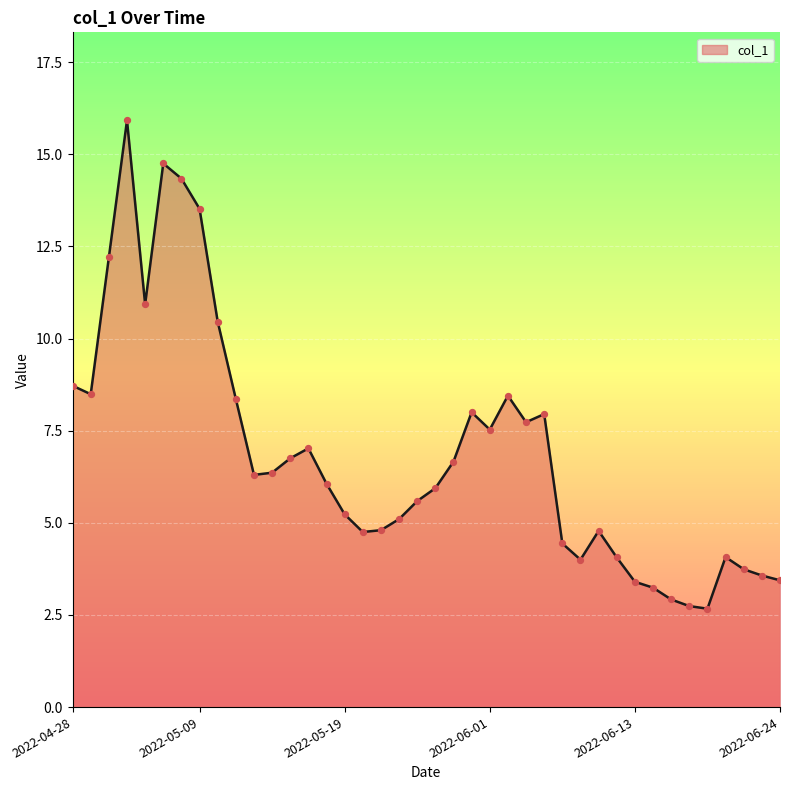

What is the minimum value shown in the chart?

2.7